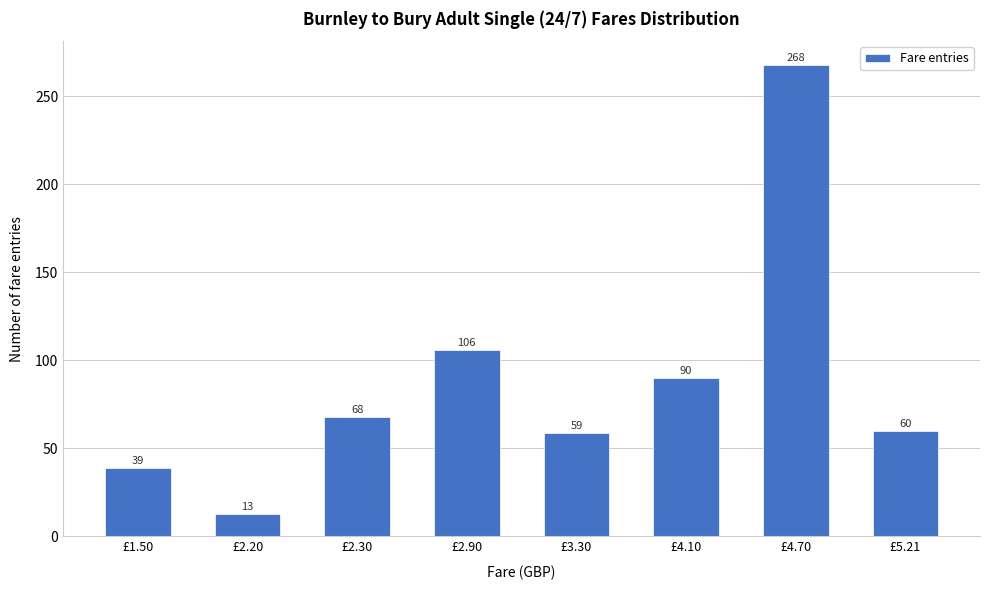

Reading left to right, transcribe all the data shown in this chart.

£1.50=39	£2.20=13	£2.30=68	£2.90=106	£3.30=59	£4.10=90	£4.70=268	£5.21=60